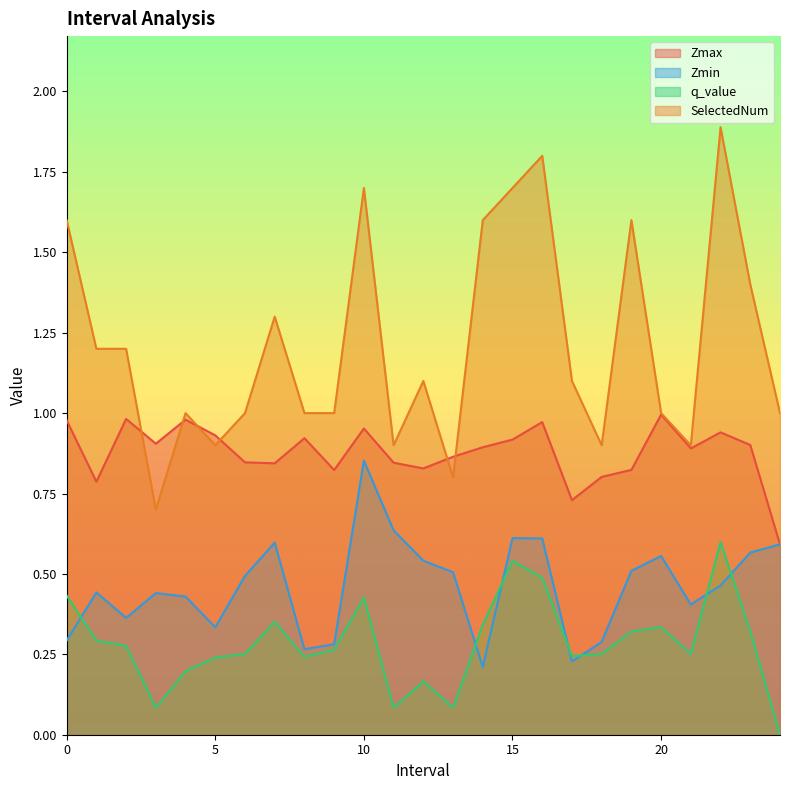

Reading left to right, what are all the values shown in this chart?

Zmax: 0.0=1.0	1.0=0.8	2.0=1.0	3.0=0.9	4.0=1.0	5.0=0.9	6.0=0.8	7.0=0.8	8.0=0.9	9.0=0.8	10.0=1.0	11.0=0.8	12.0=0.8	13.0=0.9	14.0=0.9	15.0=0.9	16.0=1.0	17.0=0.7	18.0=0.8	19.0=0.8	20.0=1.0	21.0=0.9	22.0=0.9	23.0=0.9	24.0=0.6
Zmin: 0.0=0.3	1.0=0.4	2.0=0.4	3.0=0.4	4.0=0.4	5.0=0.3	6.0=0.5	7.0=0.6	8.0=0.3	9.0=0.3	10.0=0.9	11.0=0.6	12.0=0.5	13.0=0.5	14.0=0.2	15.0=0.6	16.0=0.6	17.0=0.2	18.0=0.3	19.0=0.5	20.0=0.6	21.0=0.4	22.0=0.5	23.0=0.6	24.0=0.6
q_value: 0.0=0.4	1.0=0.3	2.0=0.3	3.0=0.1	4.0=0.2	5.0=0.2	6.0=0.3	7.0=0.4	8.0=0.2	9.0=0.3	10.0=0.4	11.0=0.1	12.0=0.2	13.0=0.1	14.0=0.3	15.0=0.5	16.0=0.5	17.0=0.2	18.0=0.3	19.0=0.3	20.0=0.3	21.0=0.3	22.0=0.6	23.0=0.3	24.0=0.0
SelectedNum: 0.0=1.6	1.0=1.2	2.0=1.2	3.0=0.7	4.0=1.0	5.0=0.9	6.0=1.0	7.0=1.3	8.0=1.0	9.0=1.0	10.0=1.7	11.0=0.9	12.0=1.1	13.0=0.8	14.0=1.6	15.0=1.7	16.0=1.8	17.0=1.1	18.0=0.9	19.0=1.6	20.0=1.0	21.0=0.9	22.0=1.9	23.0=1.4	24.0=1.0